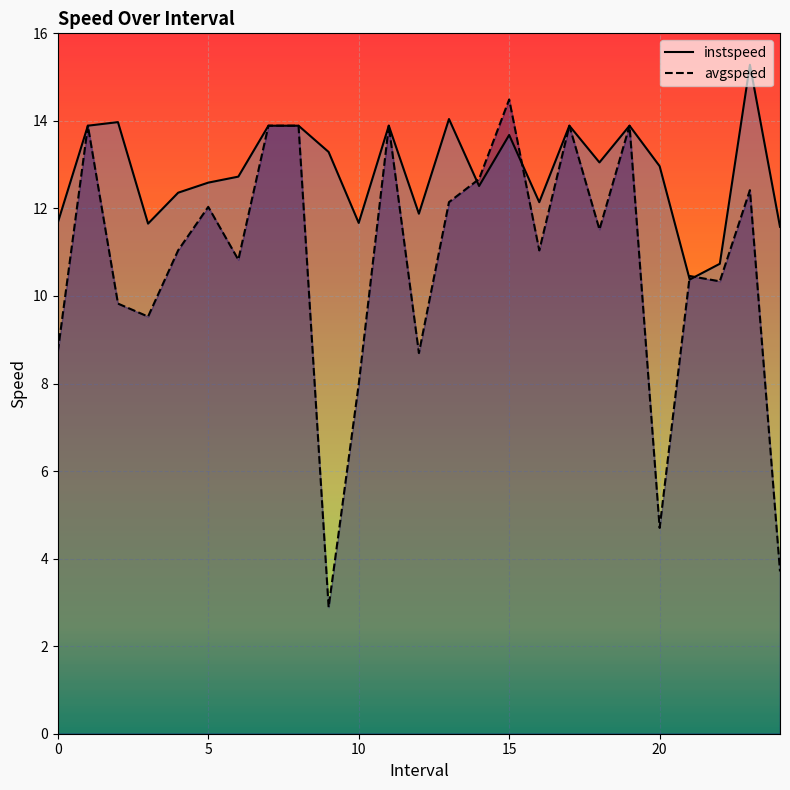

How many intersections are there between instspeed and avgspeed?

4